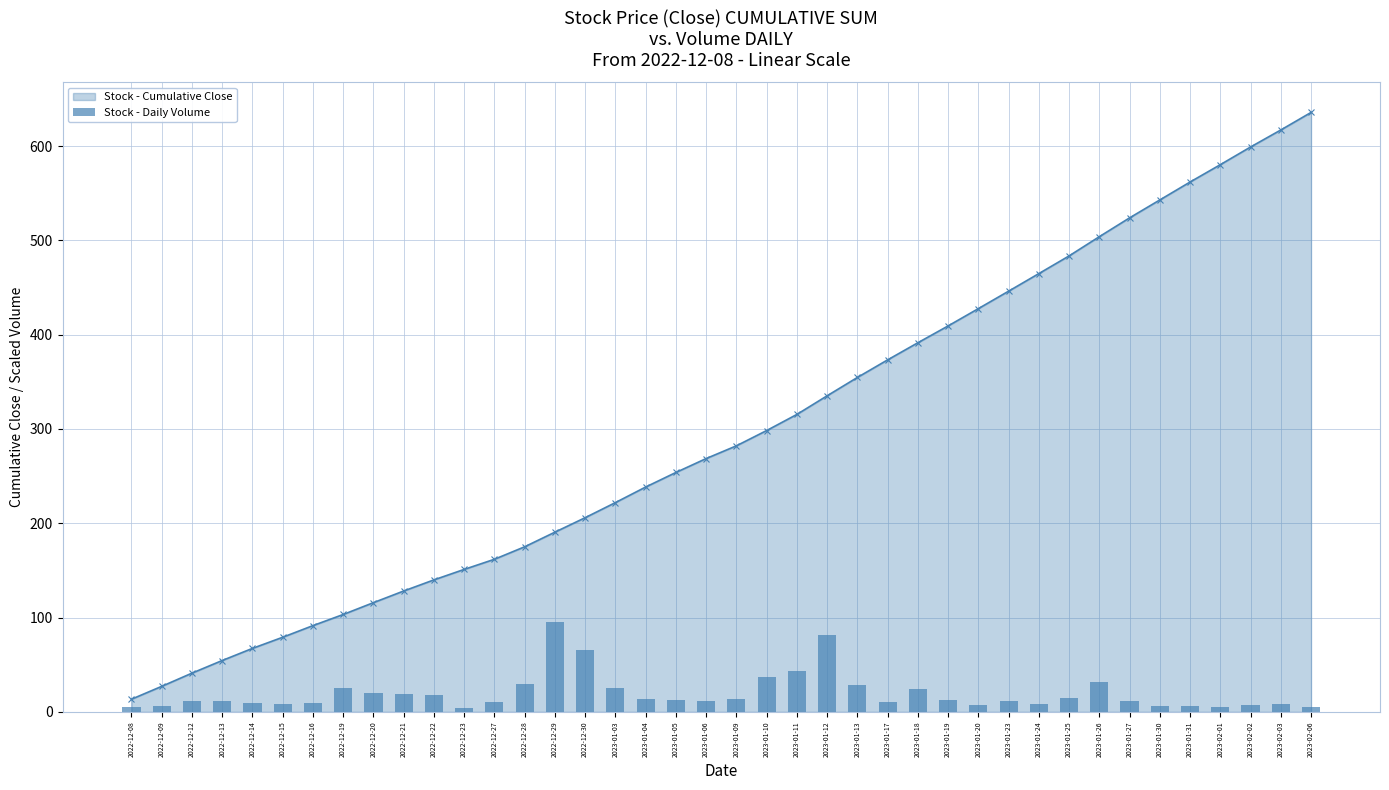

Reading left to right, what are all the values shown in this chart?

4.8	6.5	11.5	11.7	9.3	8.0	9.4	25.3	19.9	18.8	17.4	4.1	10.3	29.8	95.3	65.3	25.5	14.1	12.8	11.9	13.8	36.5	43.4	81.4	29.0	10.6	24.7	13.1	7.5	12.0	8.4	14.5	32.2	11.1	6.4	6.2	4.7	7.2	7.8	5.2